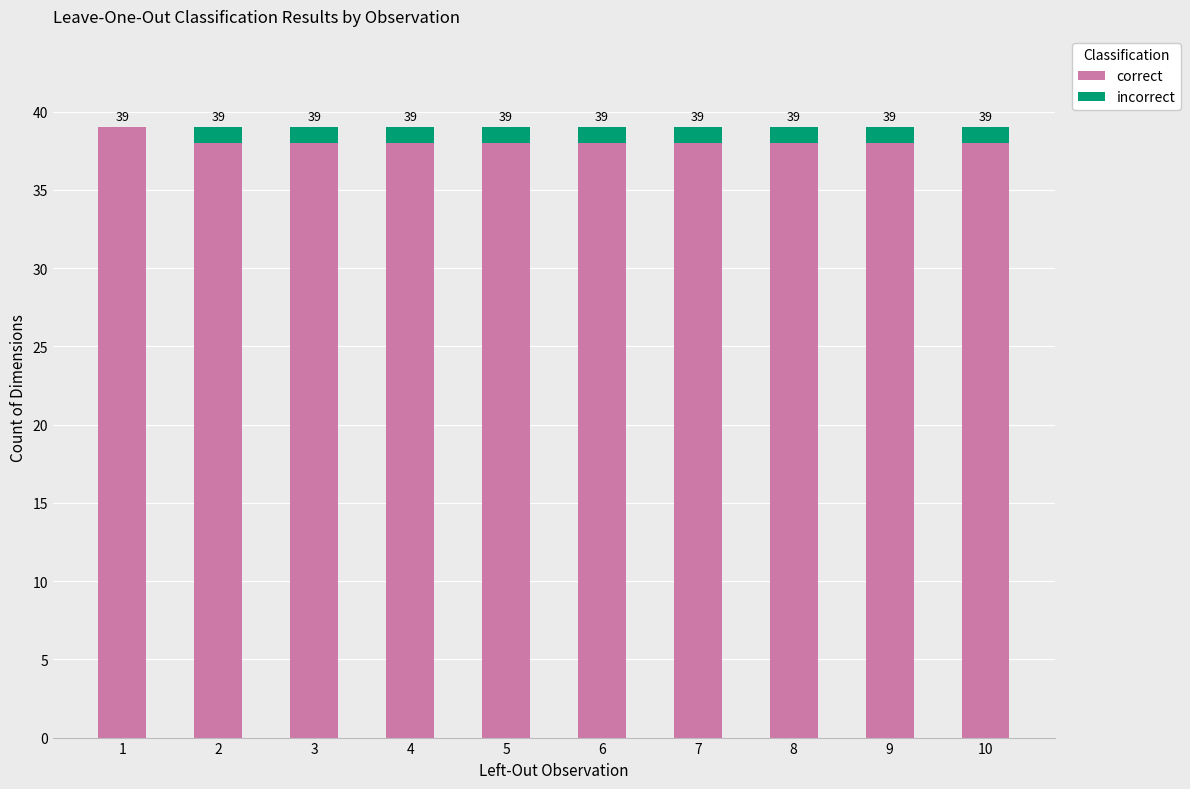

True or false: correct has a value of 52 at 6.

False